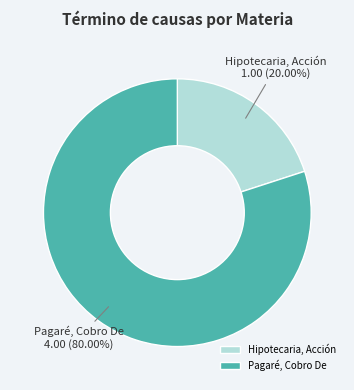

To the nearest percent, what percentage of the pie is Hipotecaria, Acción?

20%